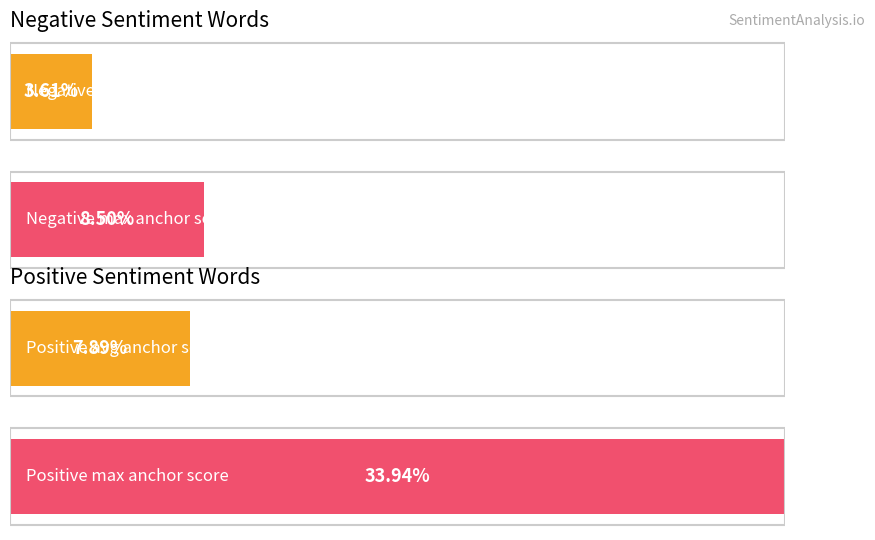

The value of Positive anchor score at 8 is 0.1. True or false?

False